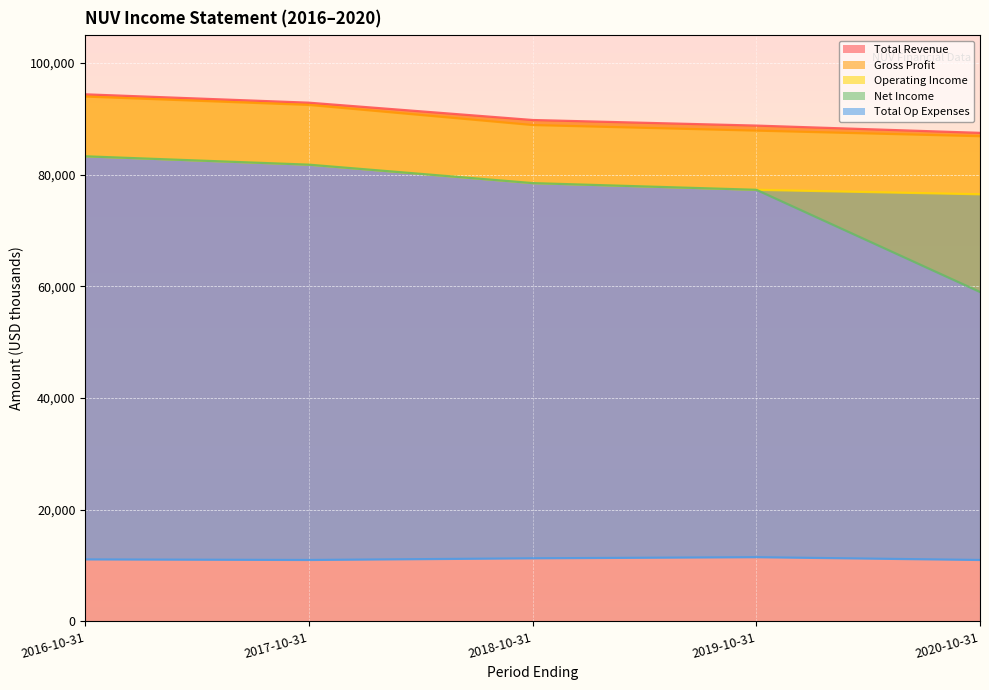

True or false: Net Income has more than 0 interior local peaks.

False